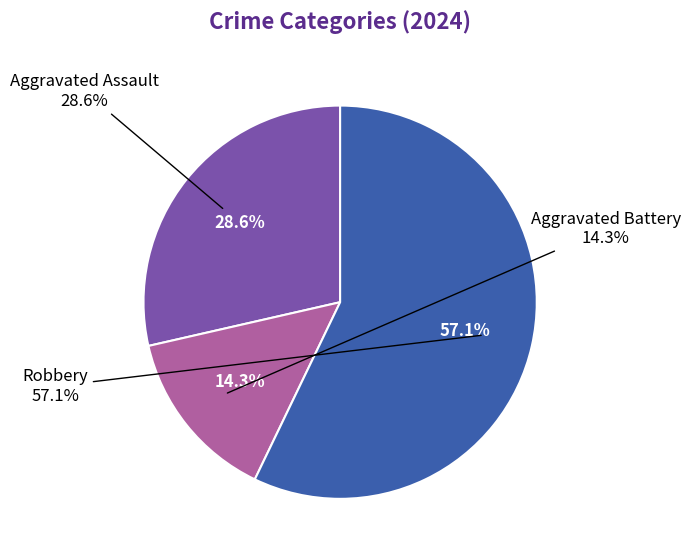

The Aggravated Assault slice represents 38% of the pie. True or false?

False